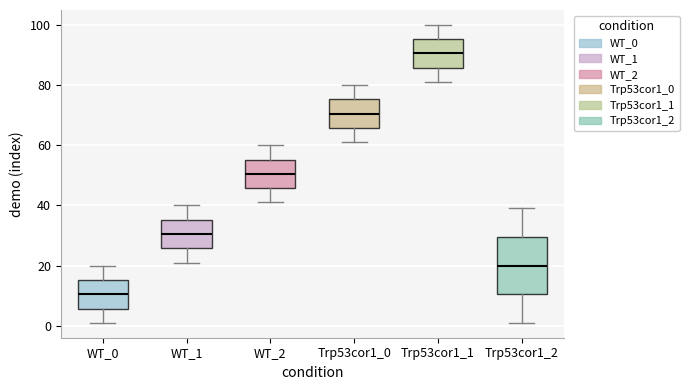

Which box is the tallest, from its lower edge to its upper edge?

Trp53cor1_2